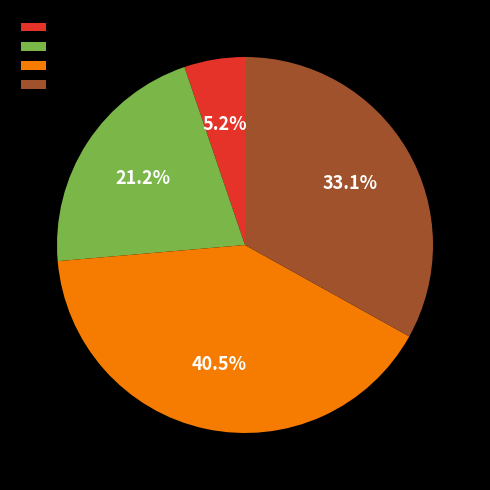

Rank the categories by value from highest to lowest.

2017-2019, 2020-2021, 2015-2016, 2010